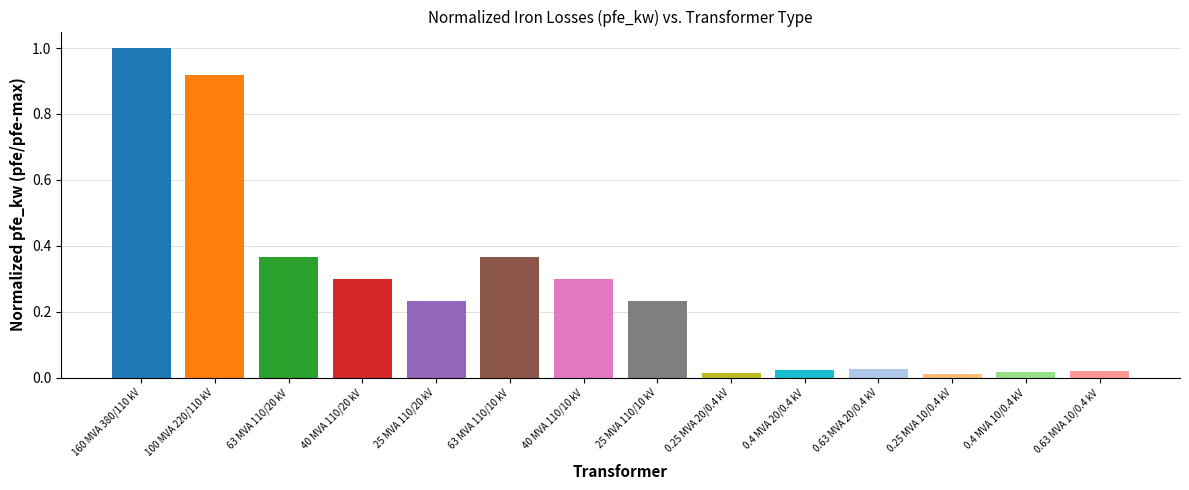

Does the chart contain any negative values?

No